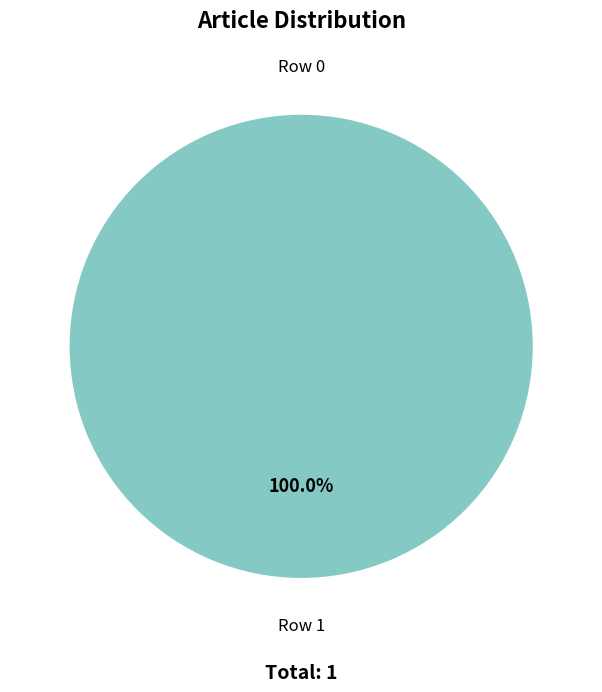

To the nearest percent, what is the difference between the largest and smallest slice percentages?

100%